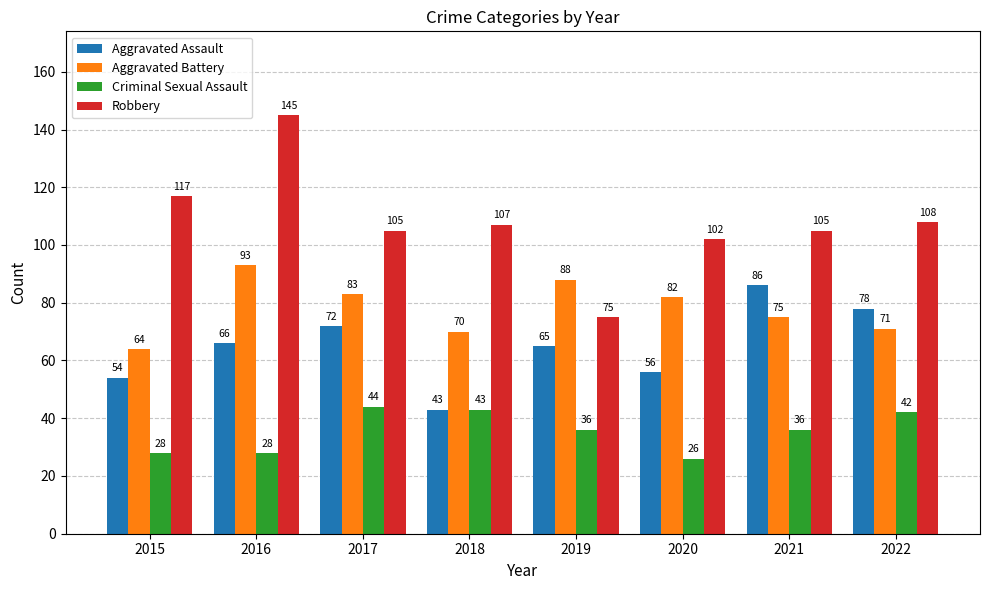

True or false: Criminal Sexual Assault has a value of 26 at 2020.

True